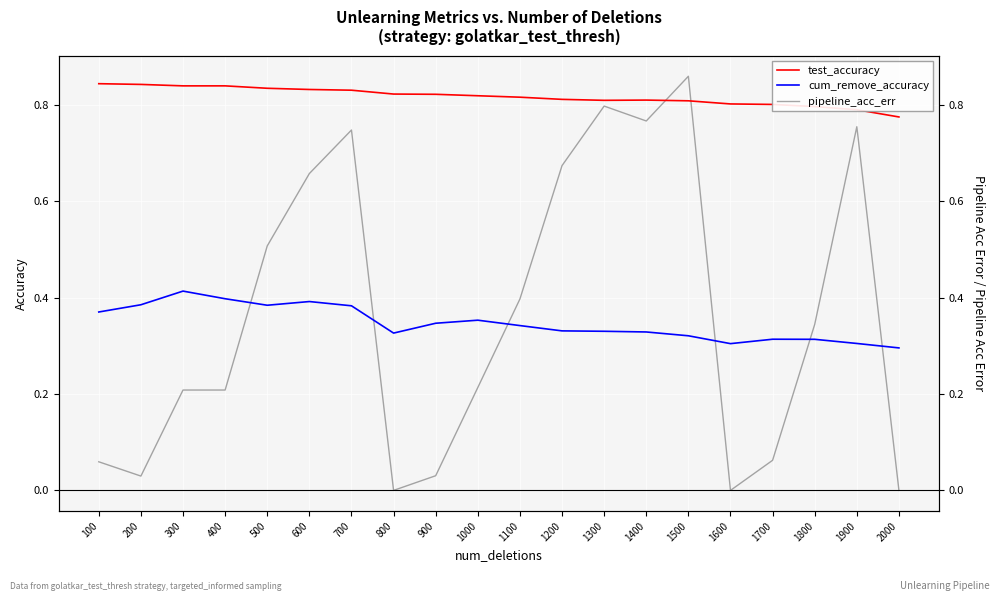

At which category is the sum across all series the highest?

1500